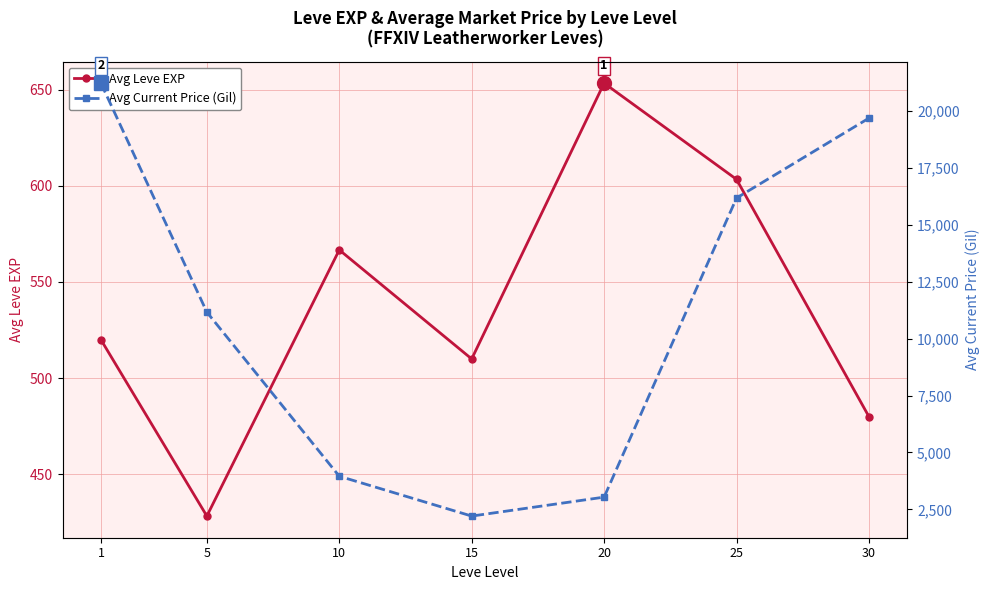

What value does the Avg Current Price (Gil) series have at 5?

11163.2